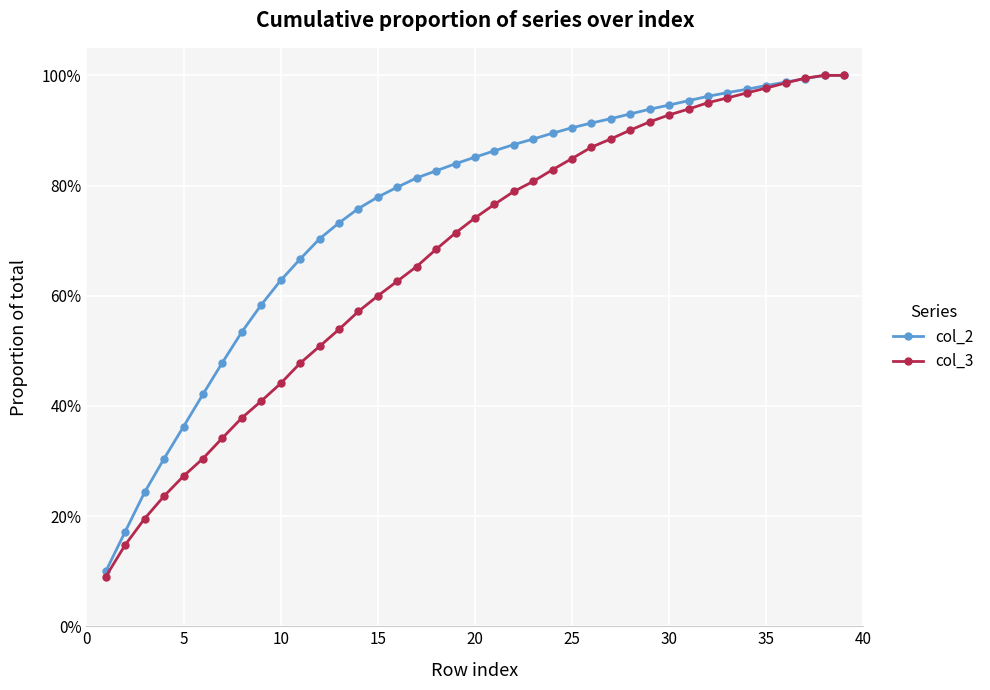

Does the chart have visible grid lines?

Yes